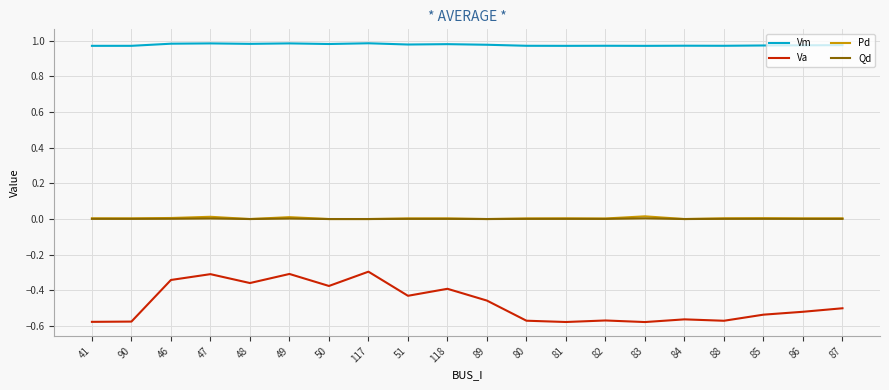

Which series has the largest range (max minus min)?

Va